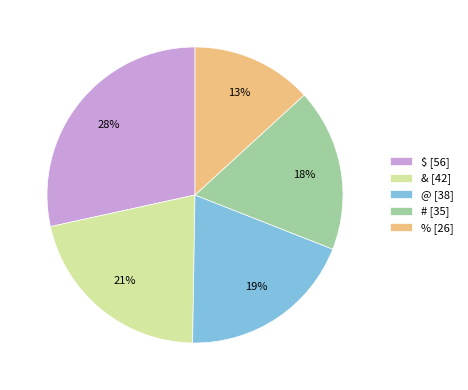

Which category has the smallest portion of the pie?

%